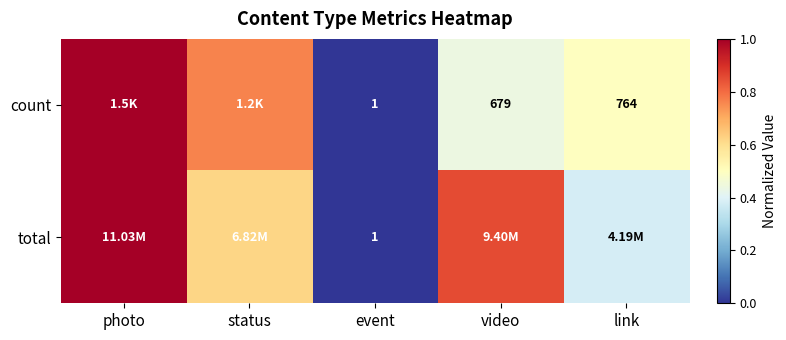

What is the total value across all series at link?

0.9